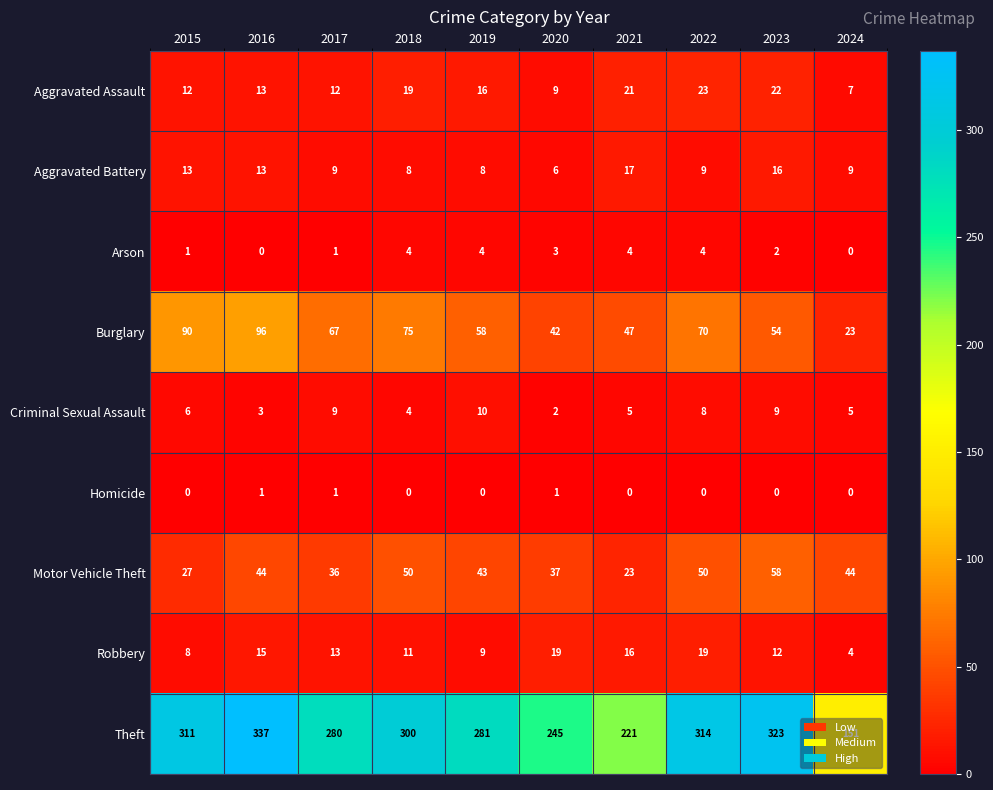

List the series in order of their peak value, lowest first.

Homicide, Arson, Criminal Sexual Assault, Aggravated Battery, Robbery, Aggravated Assault, Motor Vehicle Theft, Burglary, Theft